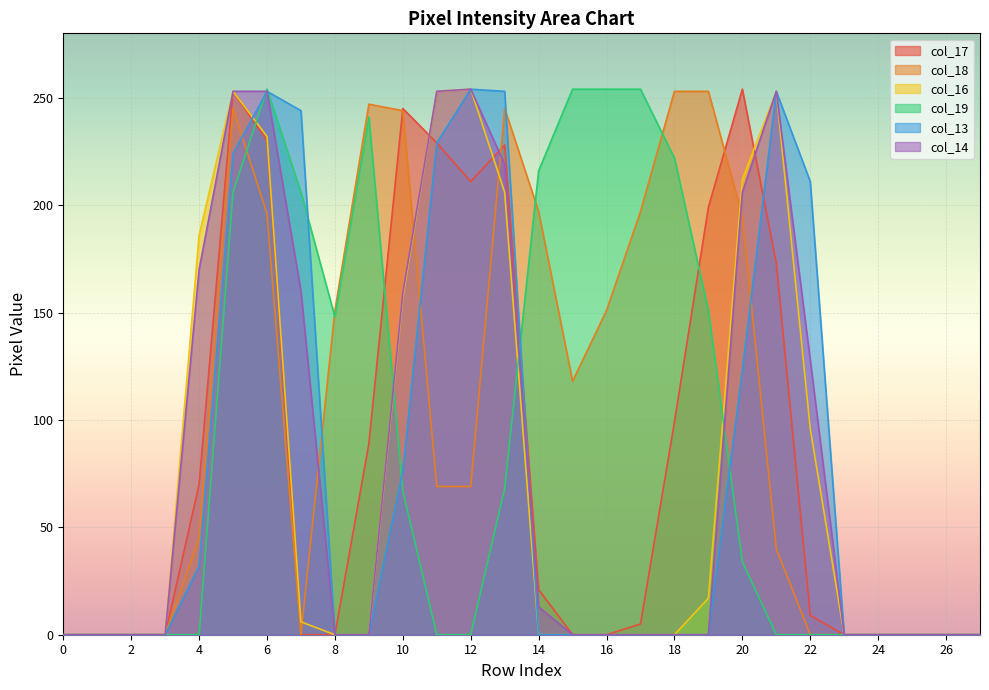

How many interior local valleys does the col_18 series have?

2